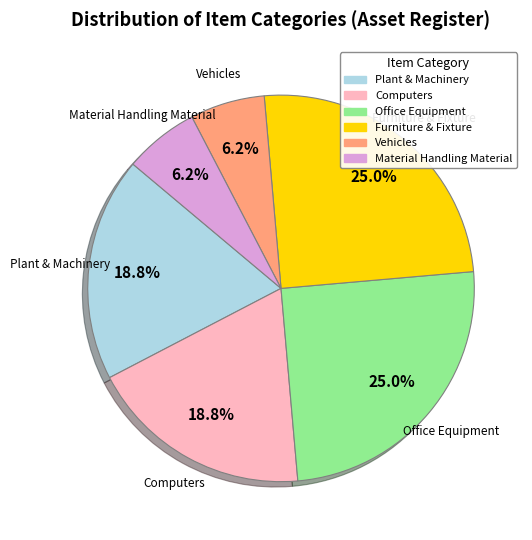

What percentage is NOT represented by Office Equipment?

75.0%